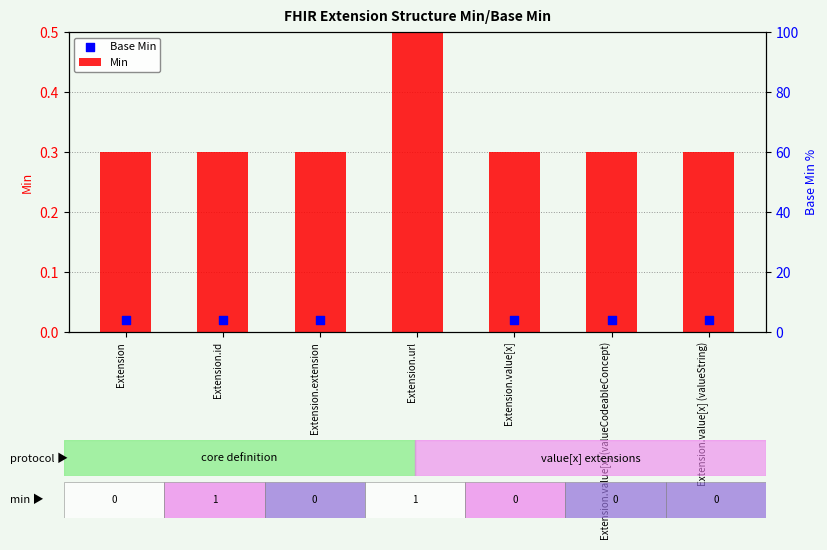

Which series has the largest total across all categories?

Min